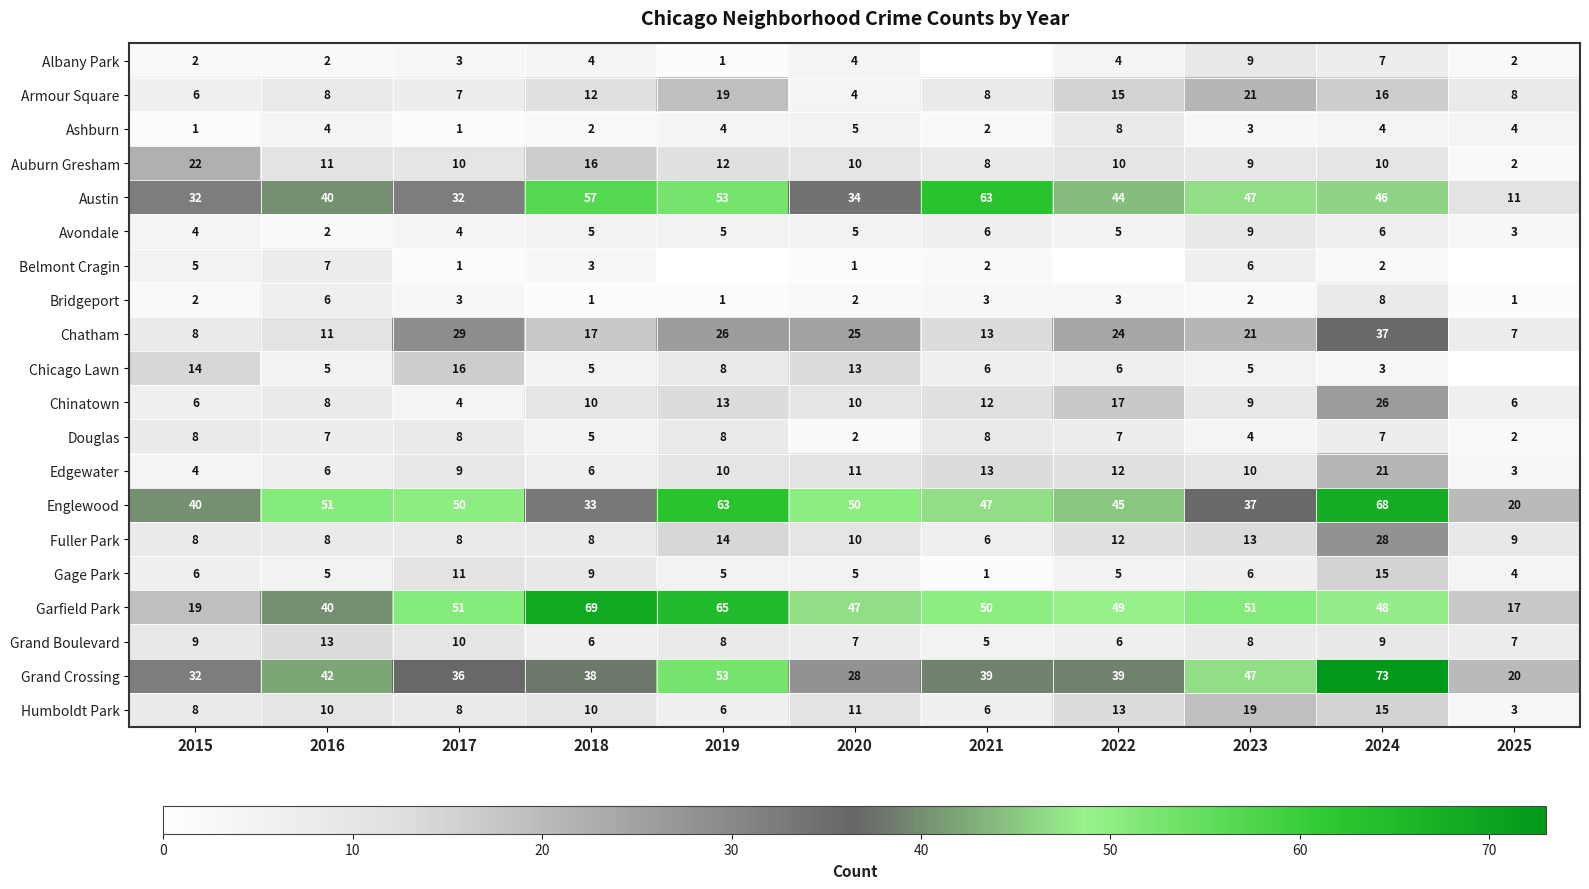

How many Grand Boulevard values are between 6 and 9?

8